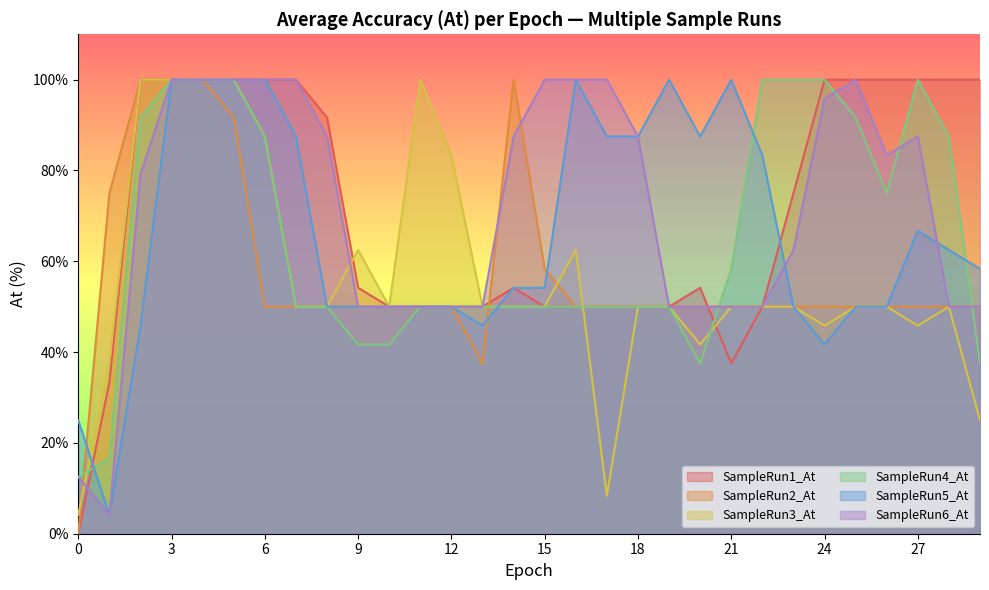

How many categories are shown in the chart?

30